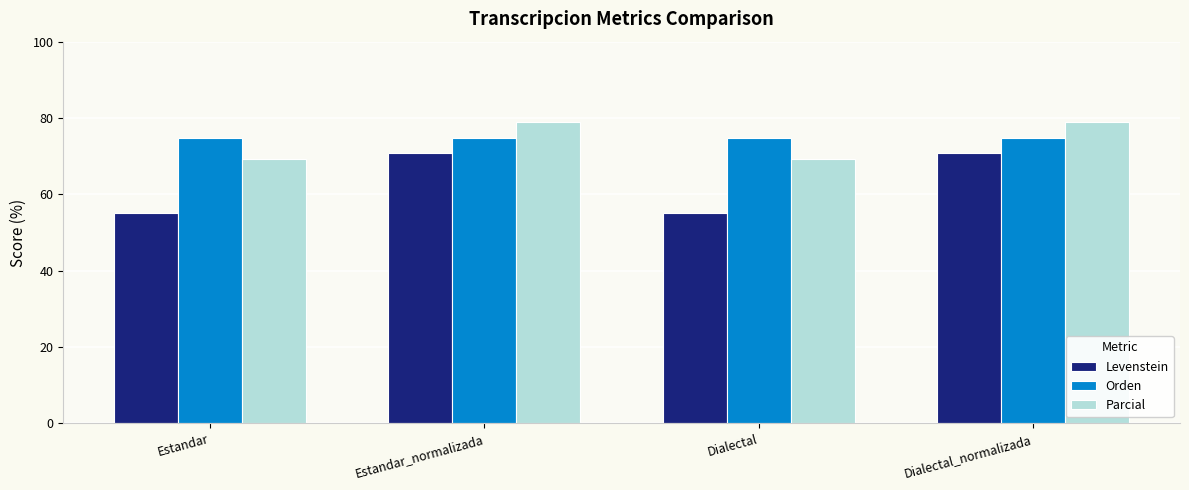

What position from the left is Estandar_normalizada?

2